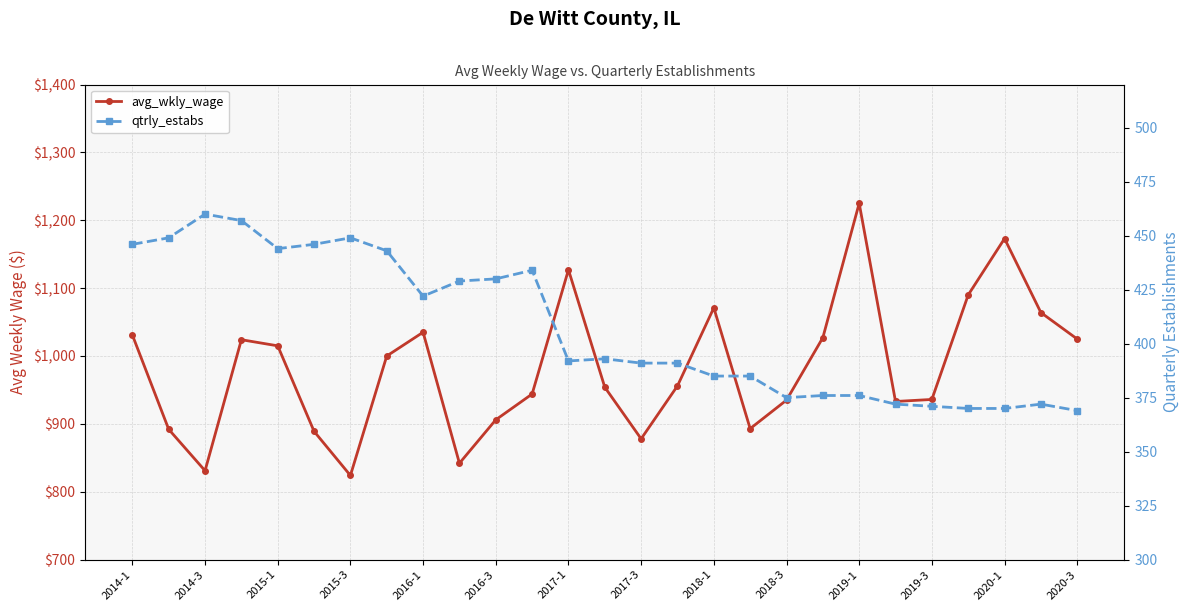

Does the chart display data point markers on the line(s)?

Yes